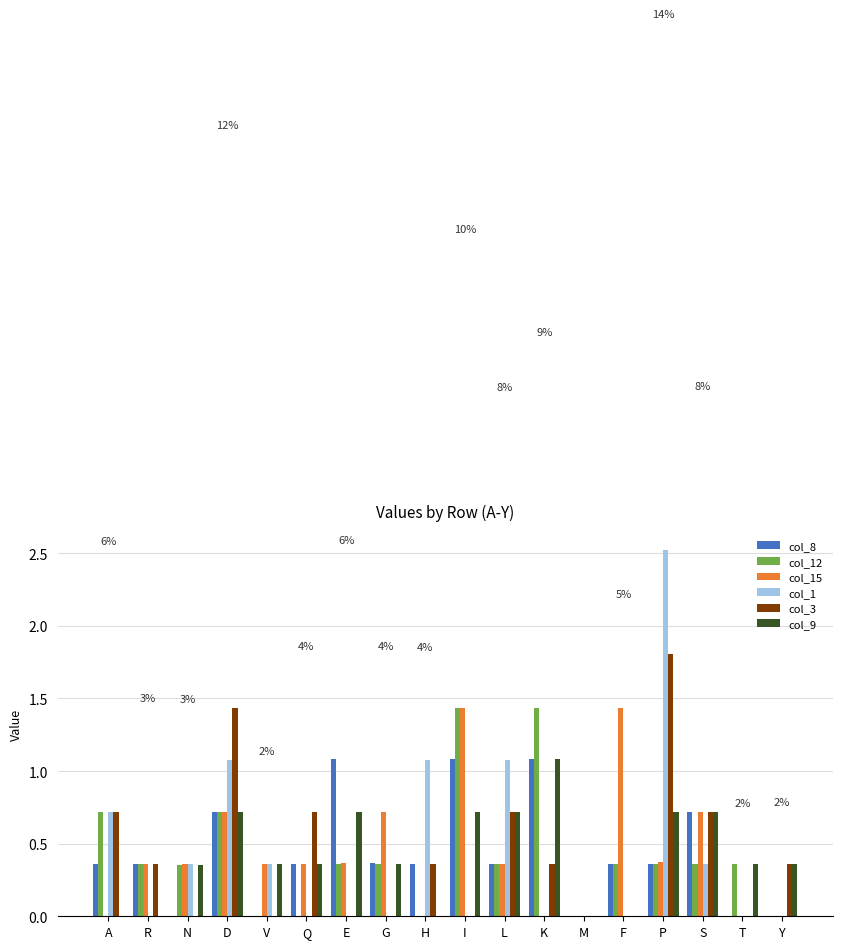

Between R and S, which series saw the biggest shift?

col_9